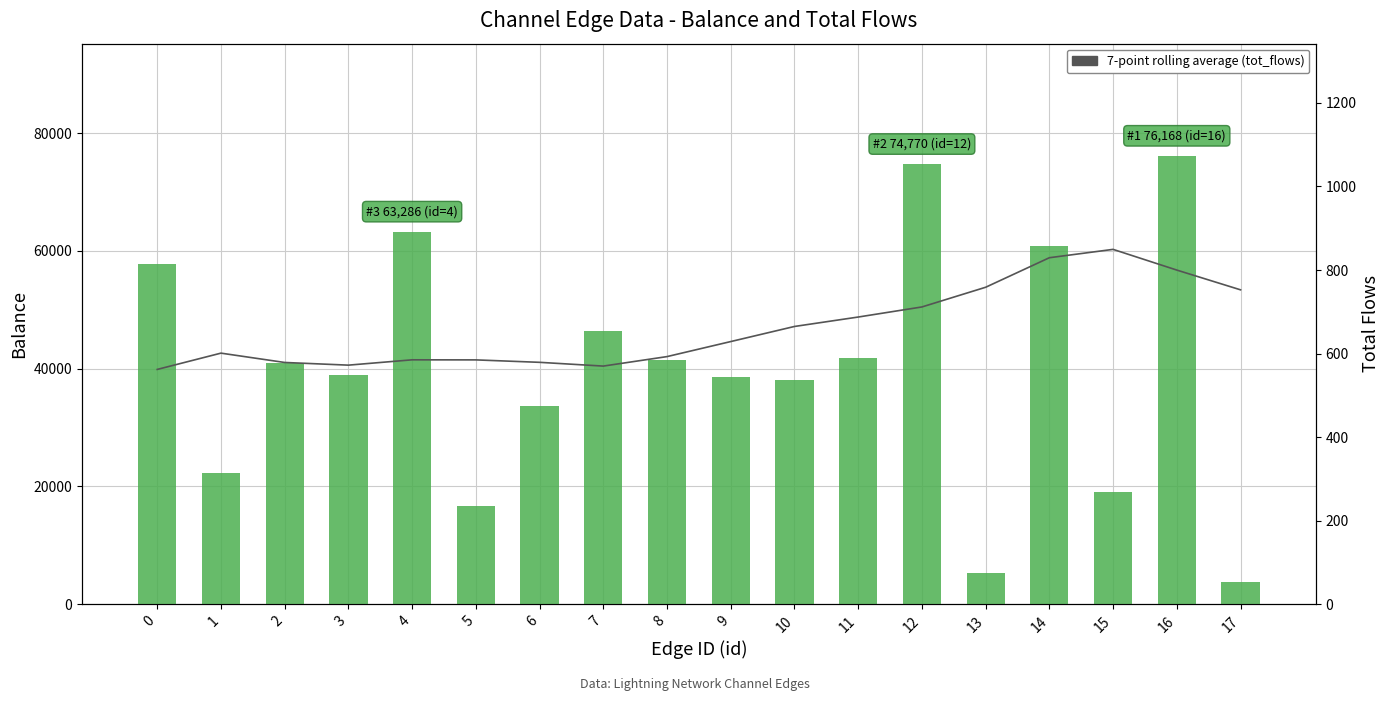

How many data points in balance are above 41043?

8